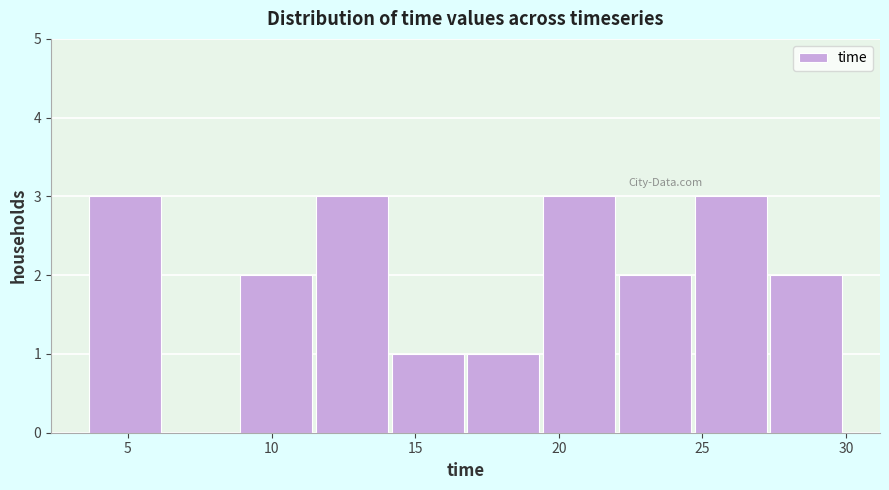

Reading left to right, list every bar in this chart as the range it spans on the x-axis followed by its height. Neither the bar edges nor the heights are printed on the chart, so give them approximately, as read against the axes.

3.5 to 6.5: 3
6.5 to 9.0: 0
9.0 to 11.5: 2
11.5 to 14.0: 3
14.0 to 17.0: 1
17.0 to 19.5: 1
19.5 to 22.0: 3
22.0 to 24.5: 2
24.5 to 27.5: 3
27.5 to 30.0: 2